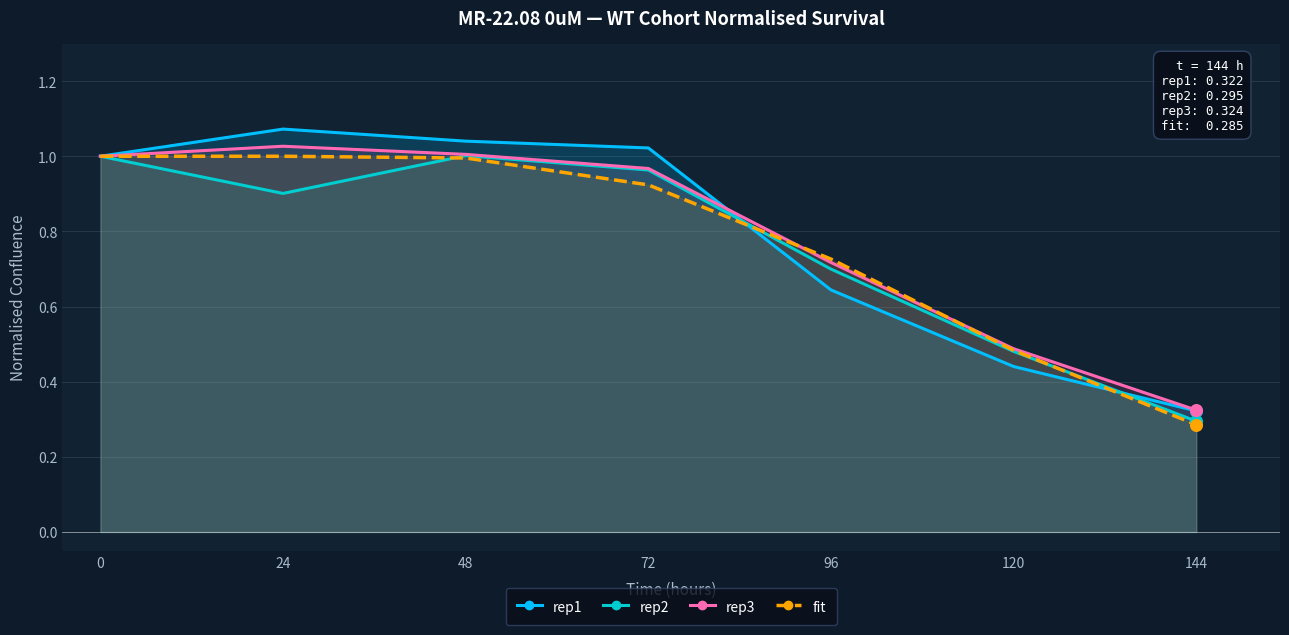

What is the total value across all series at 72?

3.9